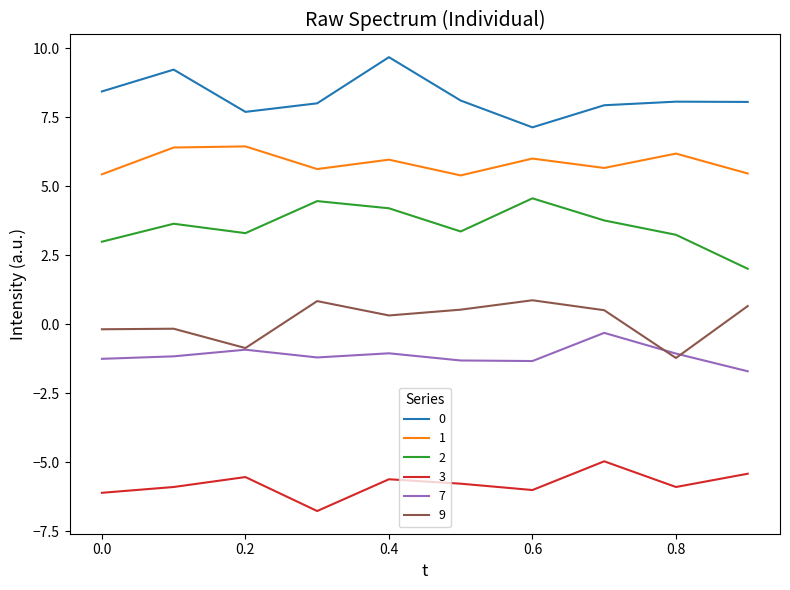

What is the lowest value of the 9 series?

-1.2